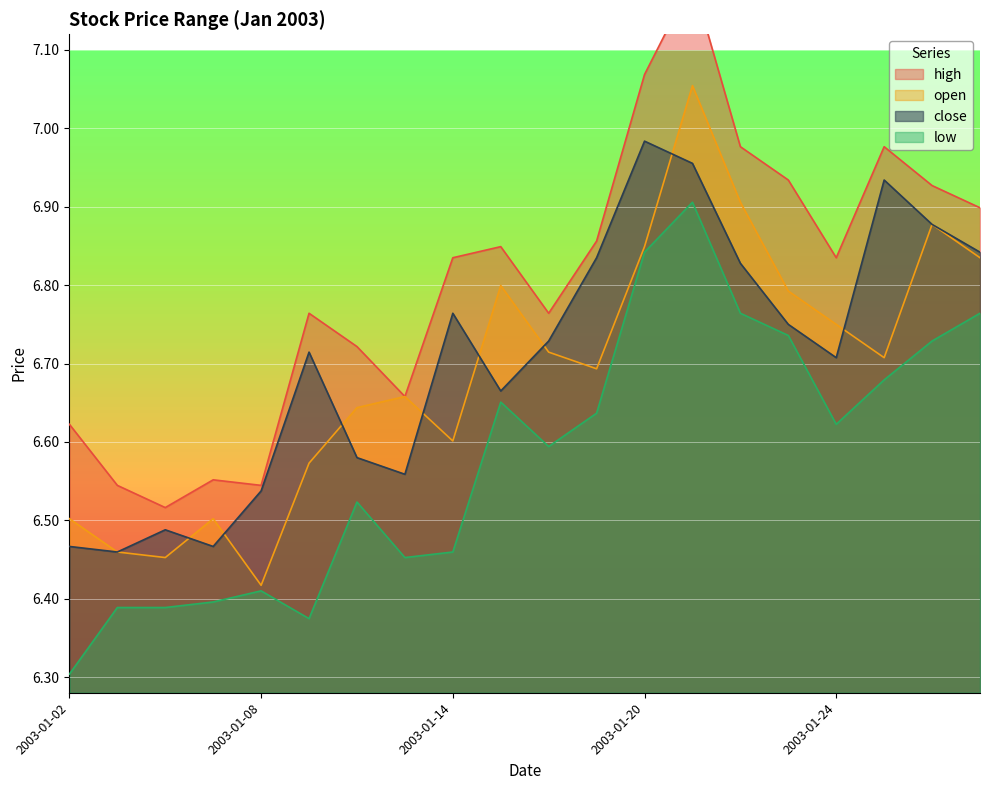

What are all the series names shown in the legend?

high, close, open, low